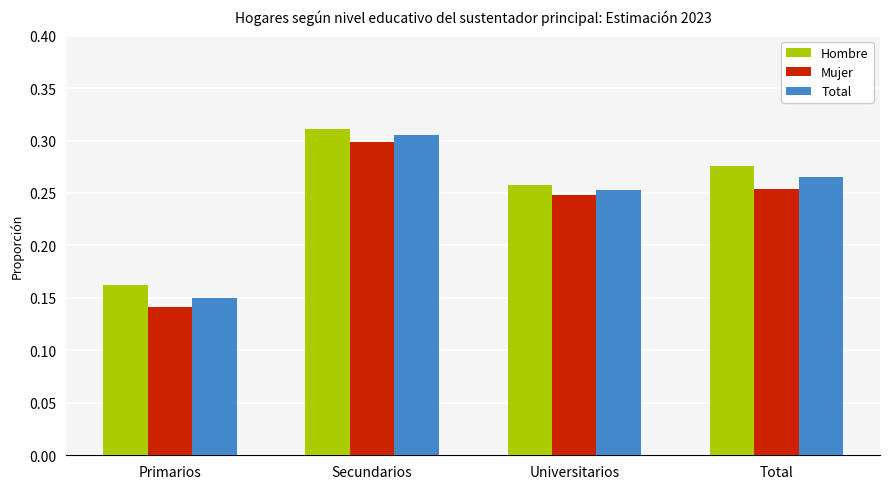

Count the Mujer values in the range 0 to 1.

4